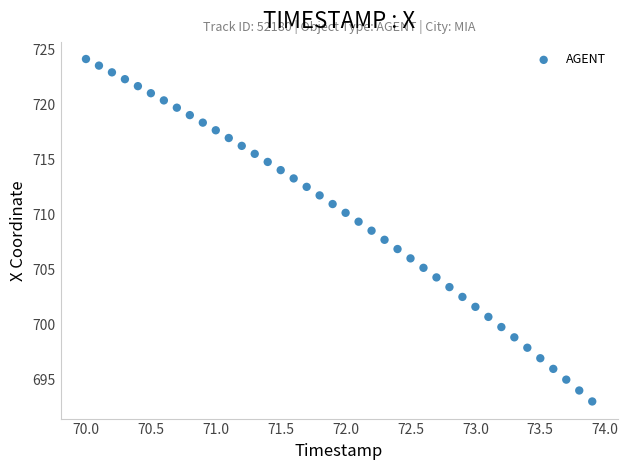

What is the range of X values (max minus min)?

3.9